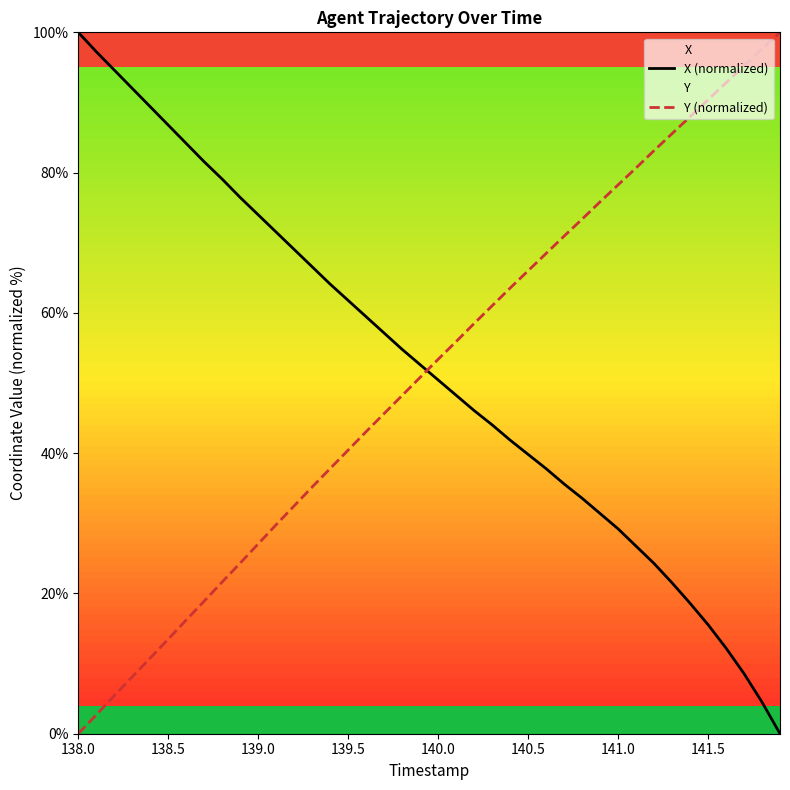

True or false: X (normalized) has more than 2 interior local peaks.

False